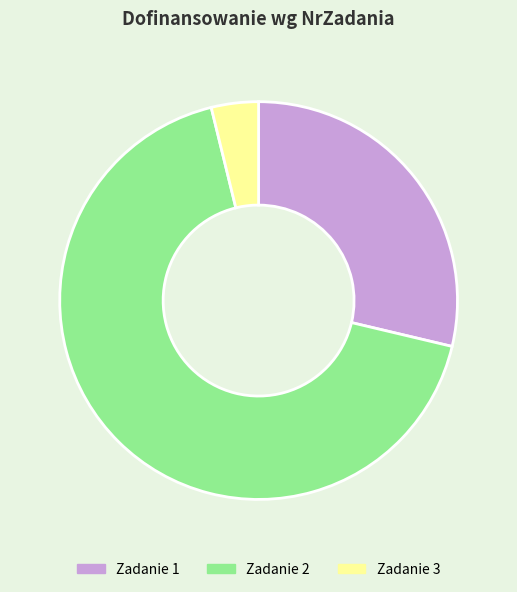

Count the number of slices in the pie.

3